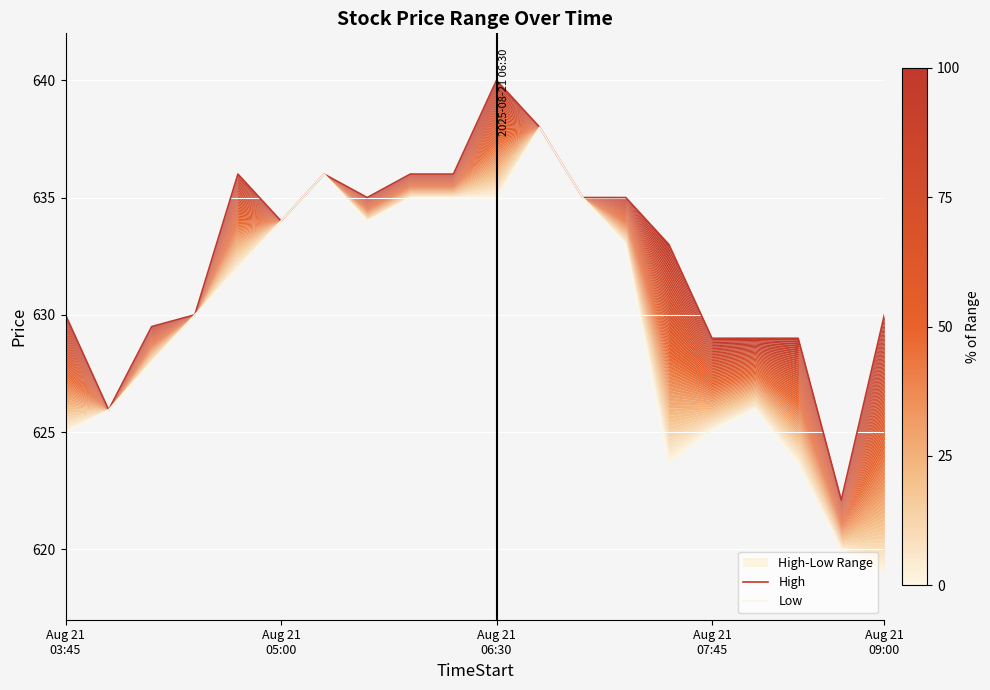

What is the sum of all High values?

12648.5